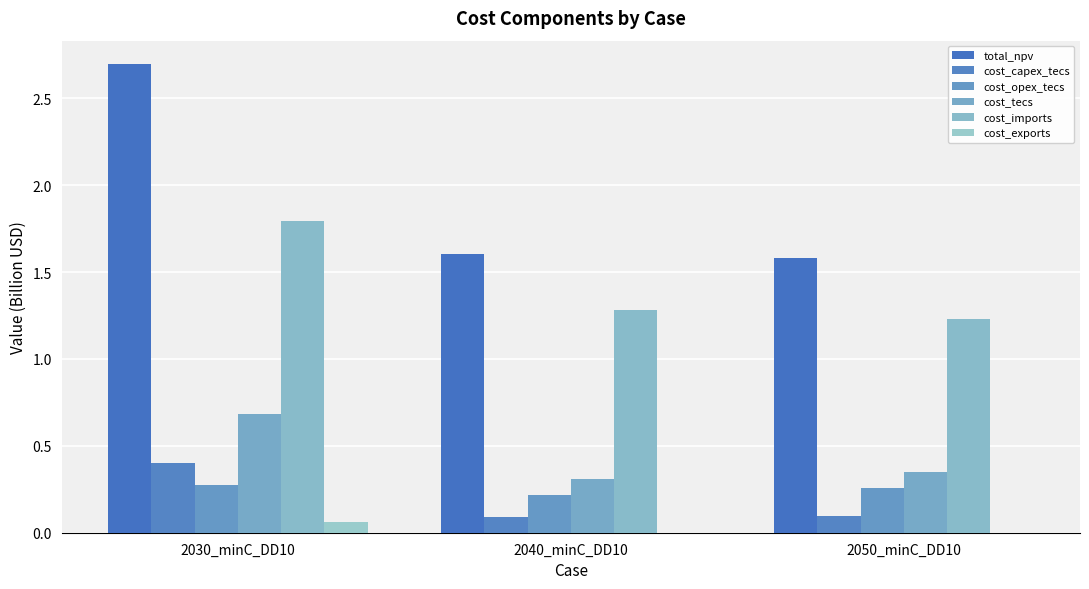

At 2030_minC_DD10, list the series in order from smallest to largest.

cost_exports, cost_opex_tecs, cost_capex_tecs, cost_tecs, cost_imports, total_npv